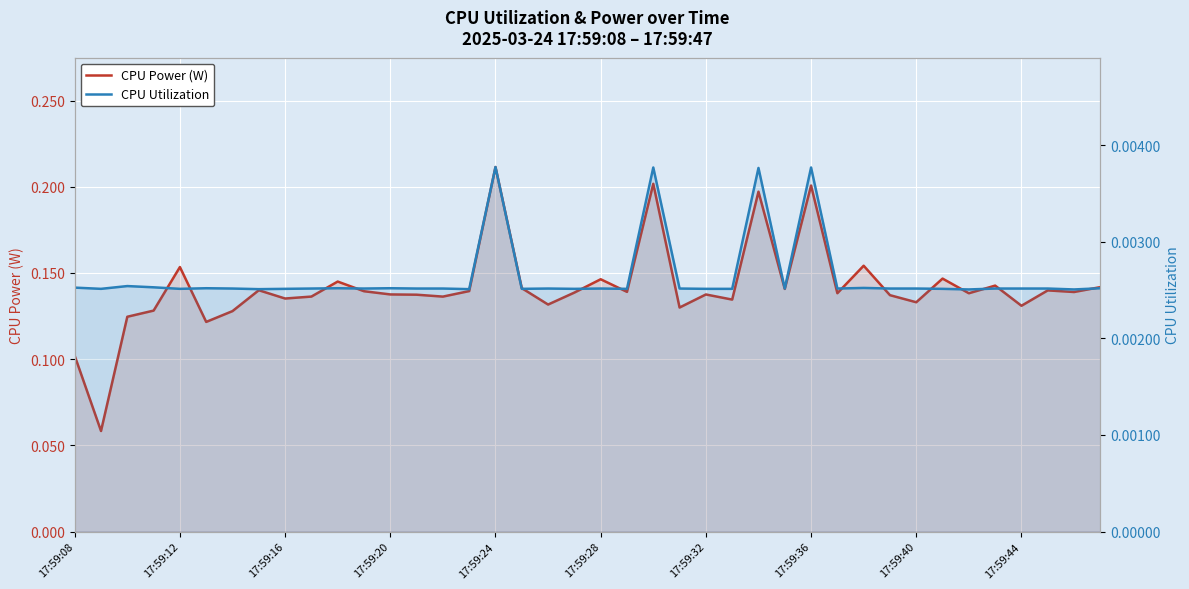

Rank the series by their maximum value, from lowest to highest.

CPU Utilization, CPU Power (W)